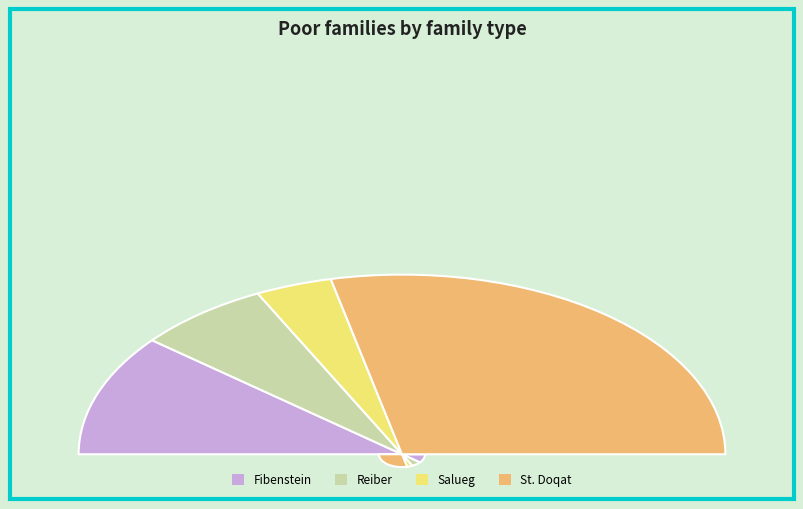

Do St. Doqat and Reiber together represent more than half of the pie?

Yes